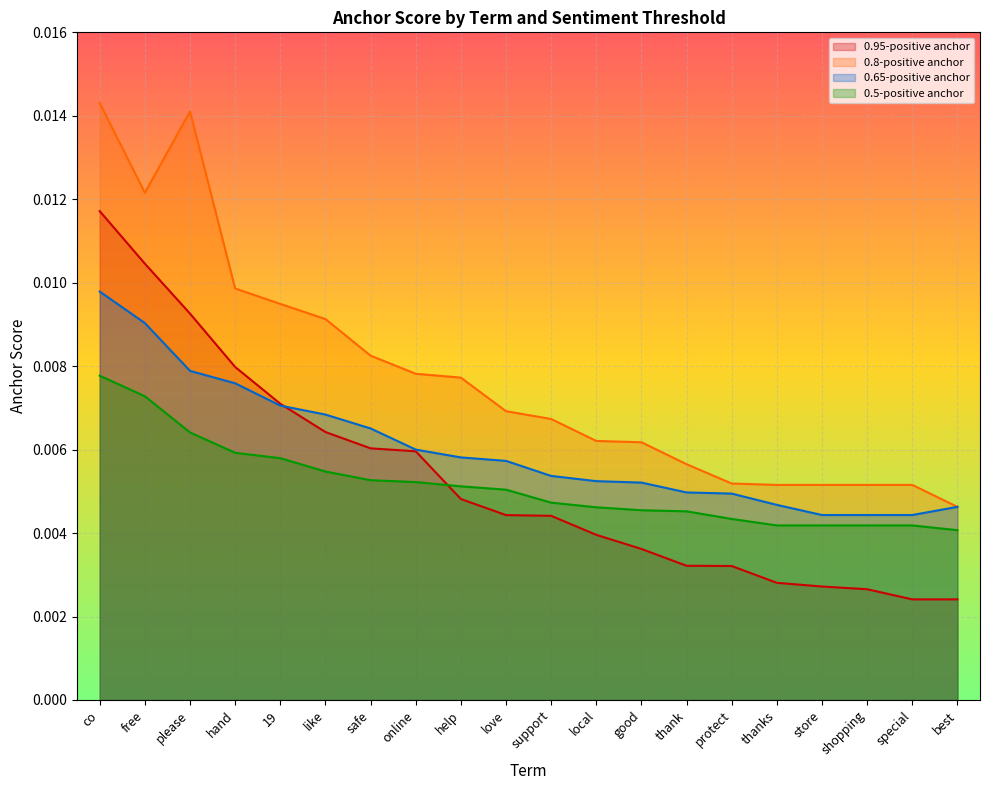

Rank the series by their maximum value, from lowest to highest.

0.5-positive anchor, 0.65-positive anchor, 0.95-positive anchor, 0.8-positive anchor